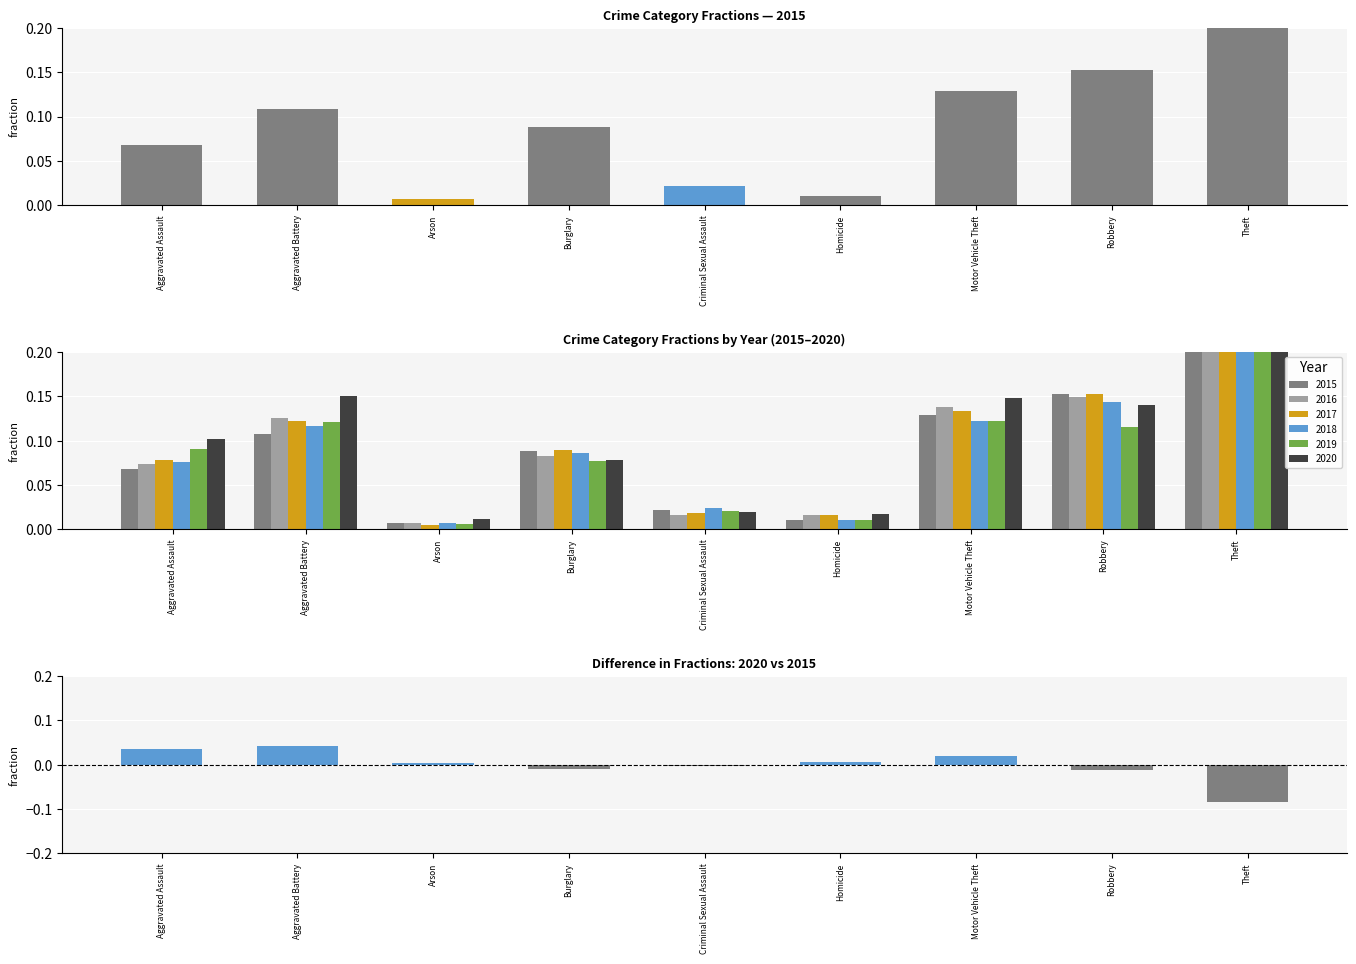

At how many categories does at least one series exceed 0?

9